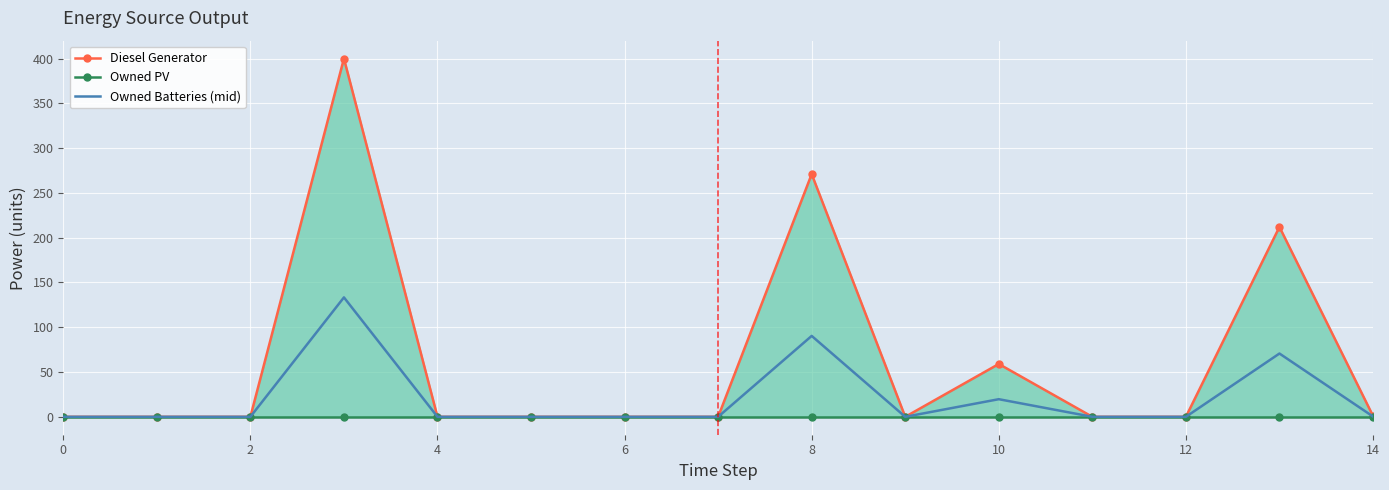

What are all the series names shown in the legend?

Diesel Generator, Owned PV, Owned Batteries (mid)